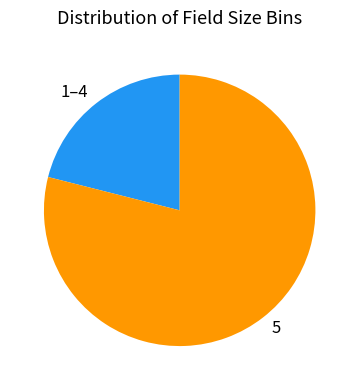

Does 1–4 account for over 50% of the chart?

No